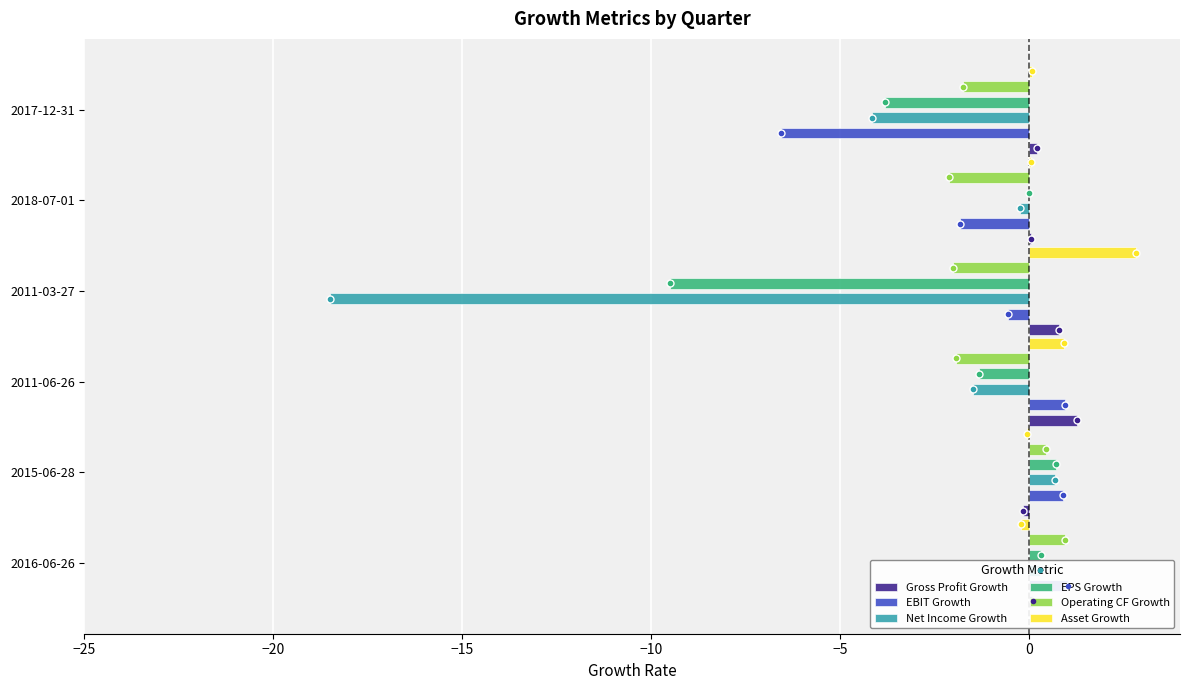

What is the minimum value shown in the chart?

-18.5